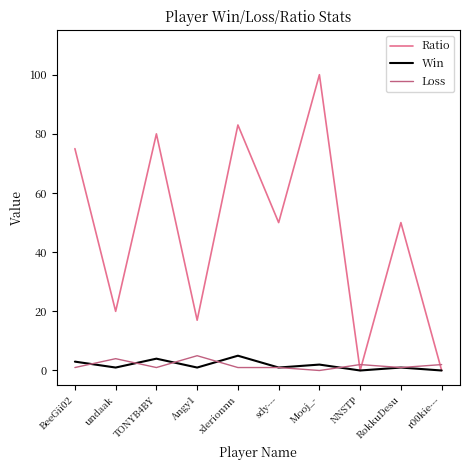

What is the difference between the Loss values at BeeGii02 and Angy1?

4